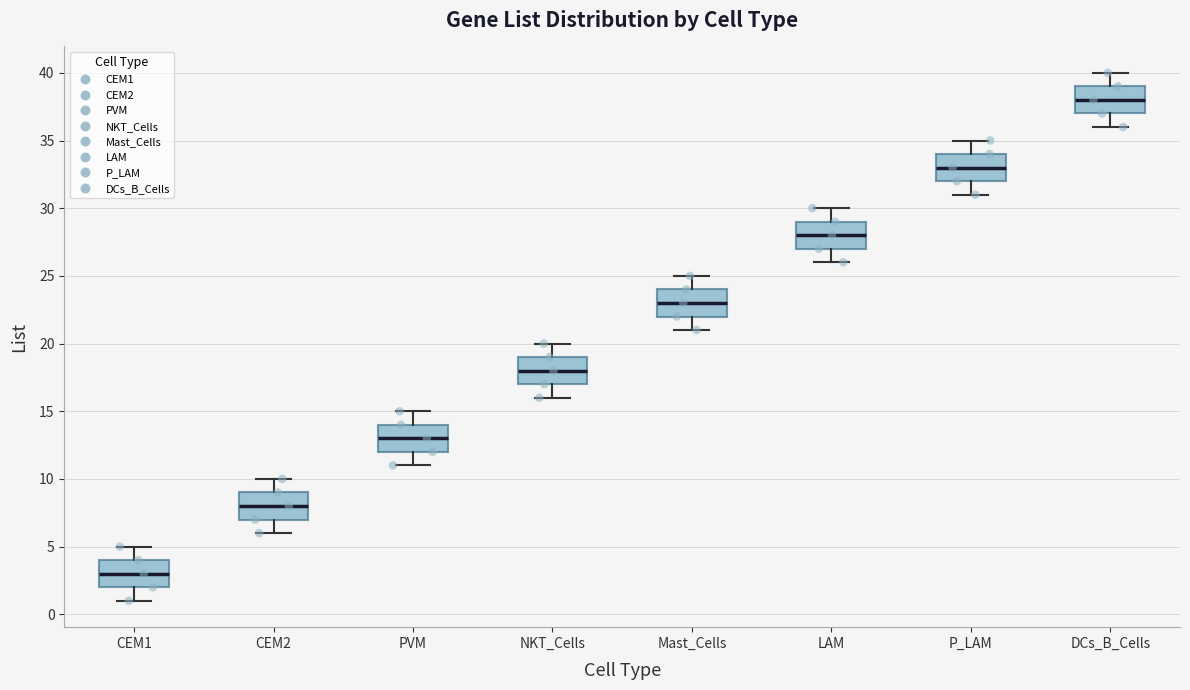

Reading left to right, read every box against the y-axis: the position of its median line, the range the box covers, and the ends of its whiskers. The values are not printed on the chart, so give them approximately, as read against the axis.

CEM1: median 3, box 2 to 4, whiskers 1 to 5
CEM2: median 8, box 7 to 9, whiskers 6 to 10
PVM: median 13, box 12 to 14, whiskers 11 to 15
NKT_Cells: median 18, box 17 to 19, whiskers 16 to 20
Mast_Cells: median 23, box 22 to 24, whiskers 21 to 25
LAM: median 28, box 27 to 29, whiskers 26 to 30
P_LAM: median 33, box 32 to 34, whiskers 31 to 35
DCs_B_Cells: median 38, box 37 to 39, whiskers 36 to 40